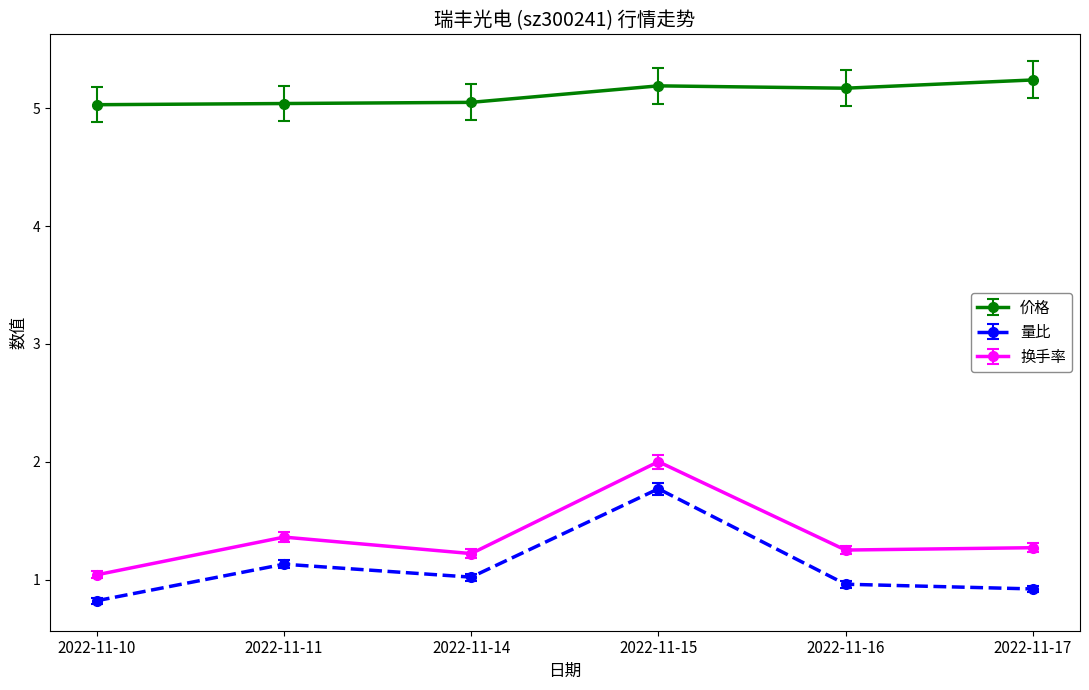

Which series has the largest total across all categories?

价格